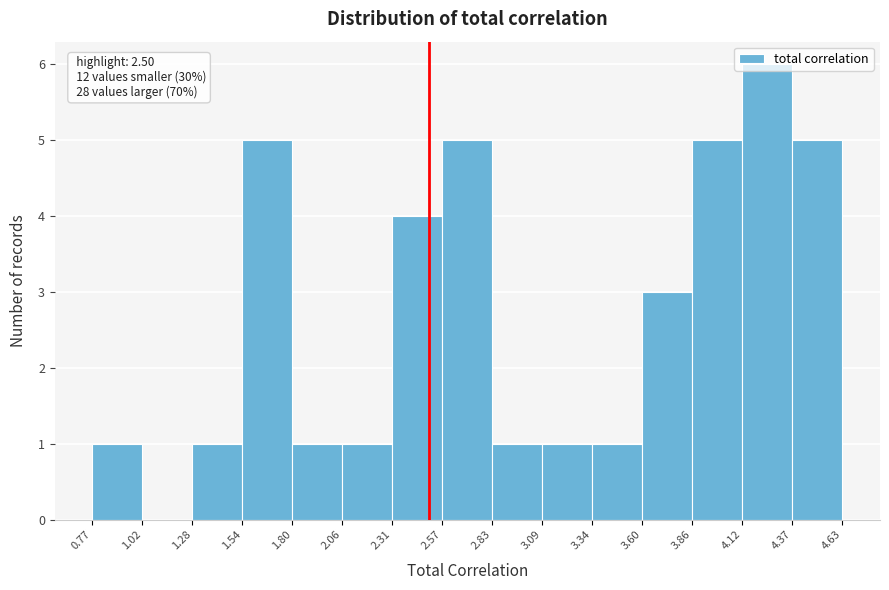

Which range on the x-axis has the tallest bar?

4.12 to 4.37